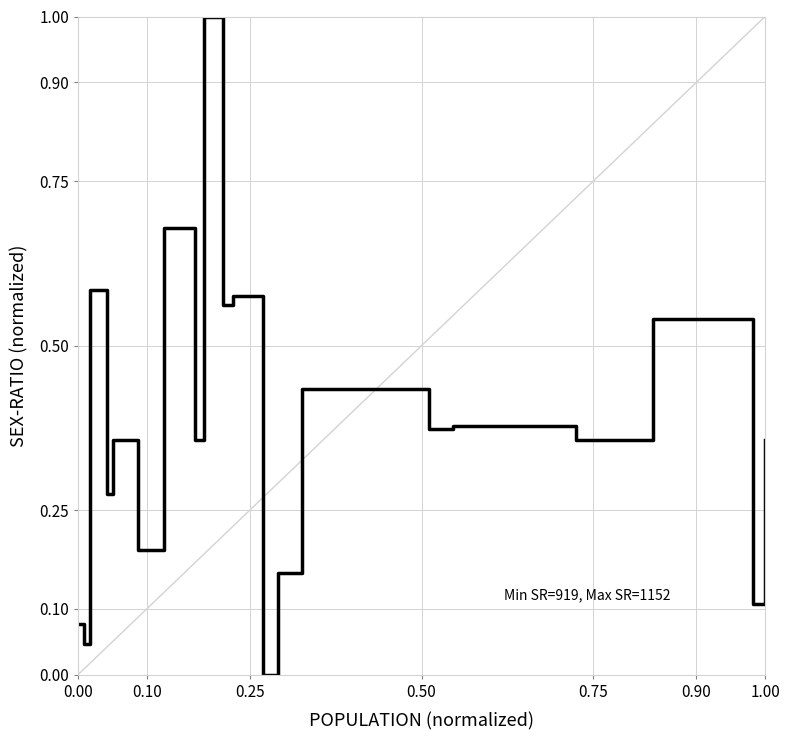

What is the greatest value displayed?

1.0